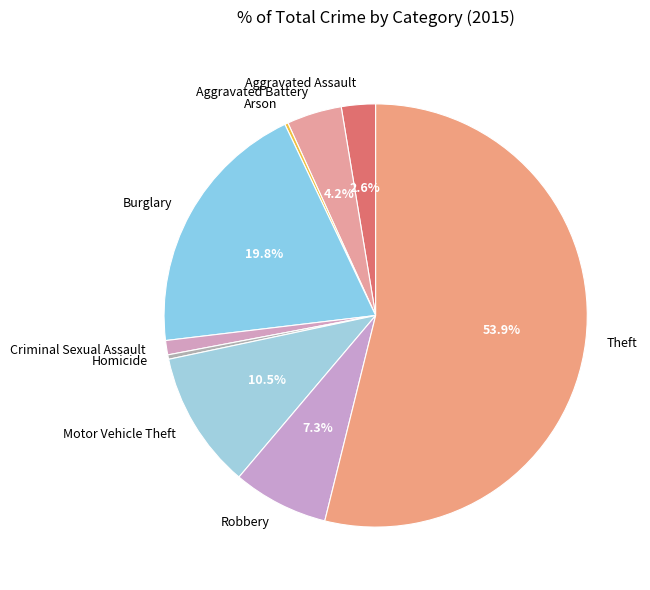

What is the majority slice?

Theft